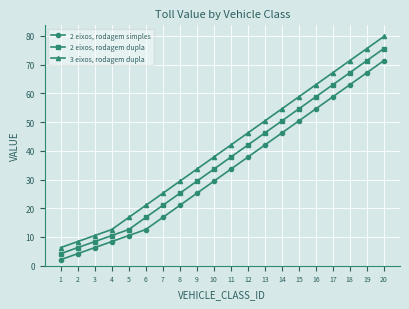

Count the number of data series in this chart.

3